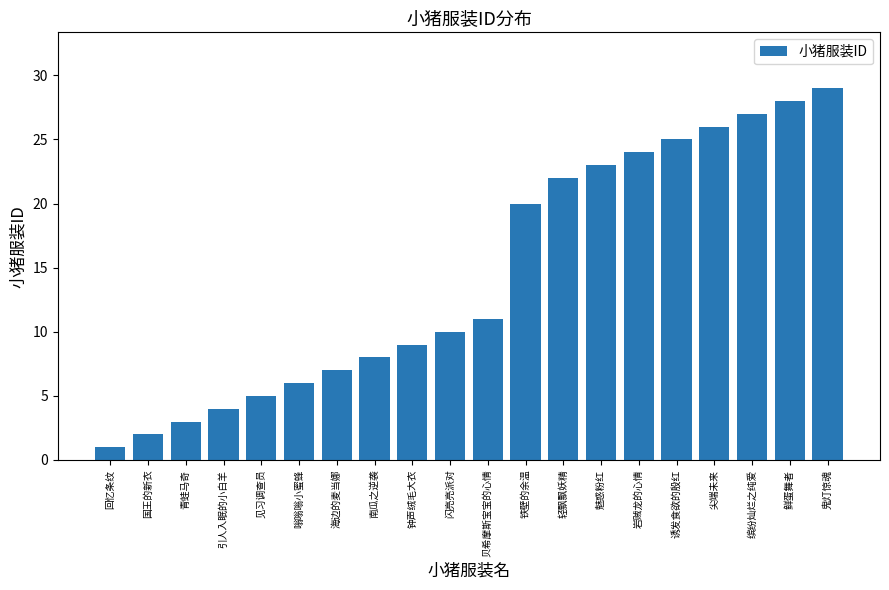

True or false: the data shows 29 at 鬼灯惊魂.

True